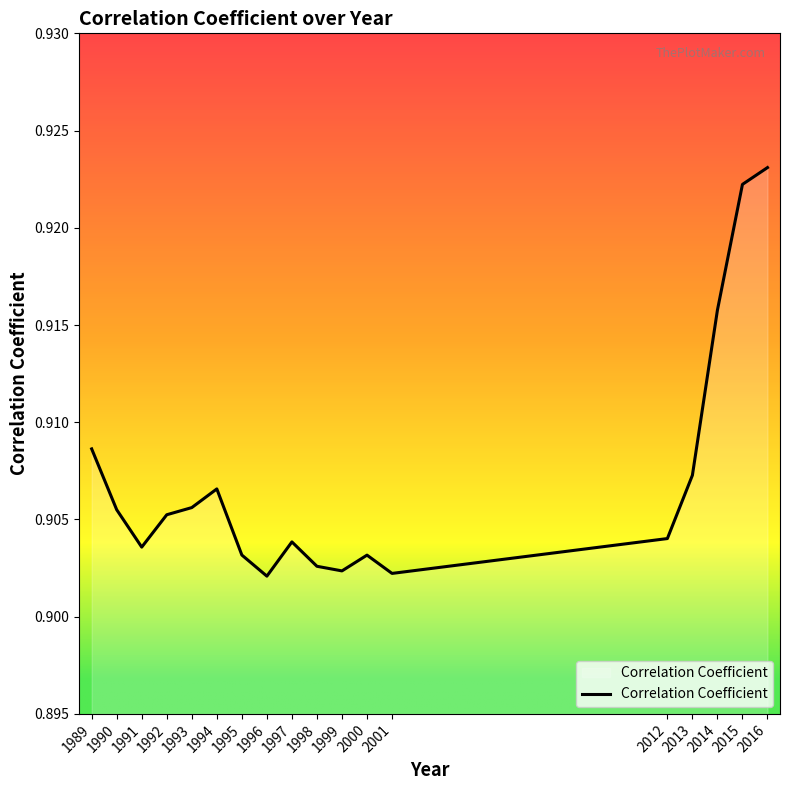

Count the values in the range 0 to 1.

18